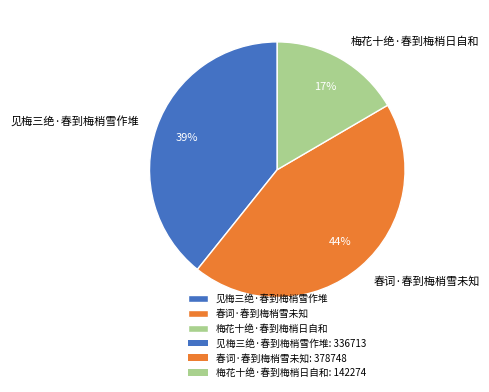

To the nearest percent, what is the difference between the 春词·春到梅梢雪未知 and 见梅三绝·春到梅梢雪作堆 slice percentages?

5%